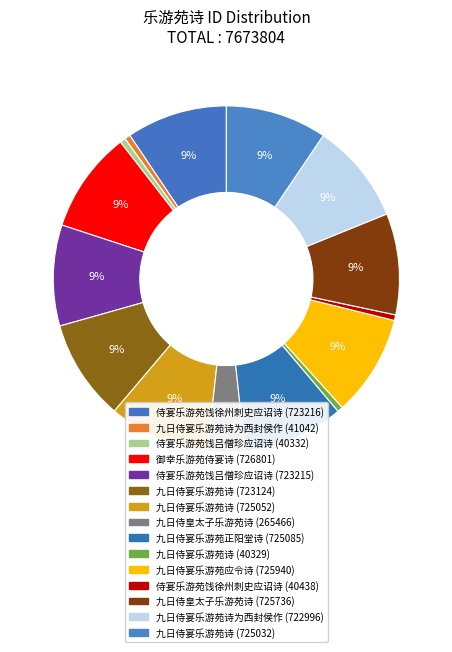

Rank the categories by value from highest to lowest.

御幸乐游苑侍宴诗, 九日侍宴乐游苑应令诗, 九日侍皇太子乐游苑诗, 九日侍宴乐游苑正阳堂诗, 九日侍宴乐游苑诗, 九日侍宴乐游苑诗, 侍宴乐游苑饯徐州刺史应诏诗, 侍宴乐游苑饯吕僧珍应诏诗, 九日侍宴乐游苑诗, 九日侍宴乐游苑诗为西封侯作, 九日侍皇太子乐游苑诗, 九日侍宴乐游苑诗为西封侯作, 侍宴乐游苑饯徐州刺史应诏诗, 侍宴乐游苑饯吕僧珍应诏诗, 九日侍宴乐游苑诗